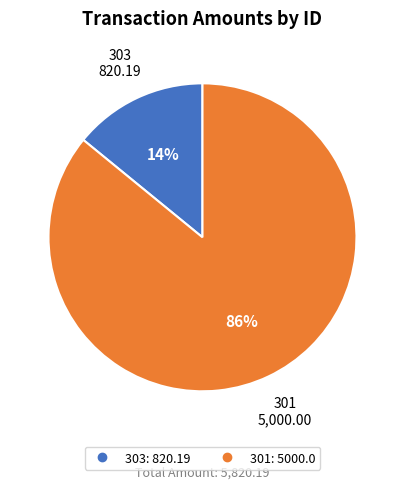

Which has a higher value, 301 or 303?

301